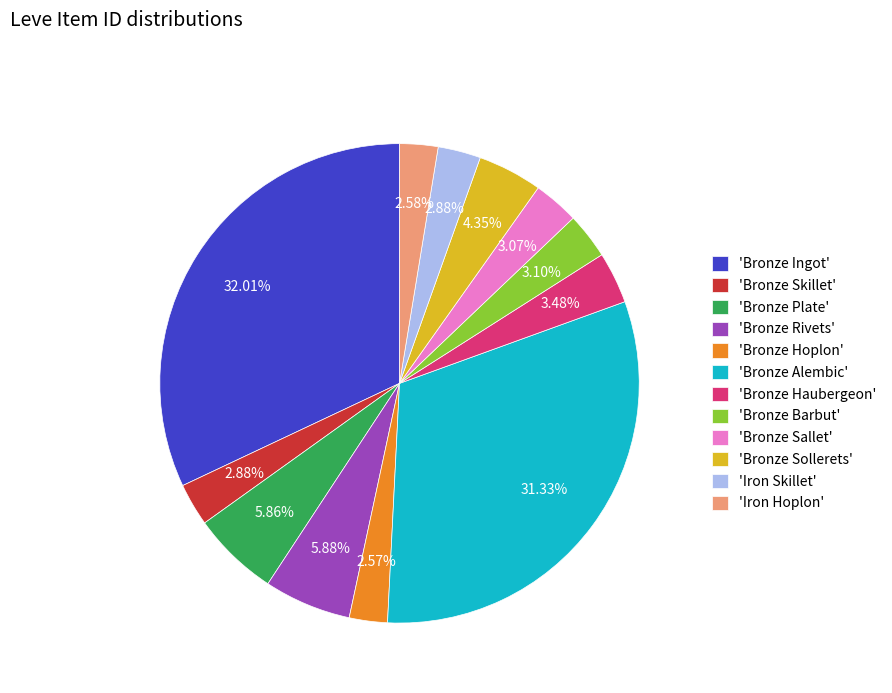

Do 'Bronze Hoplon' and 'Iron Hoplon' together represent more than half of the pie?

No